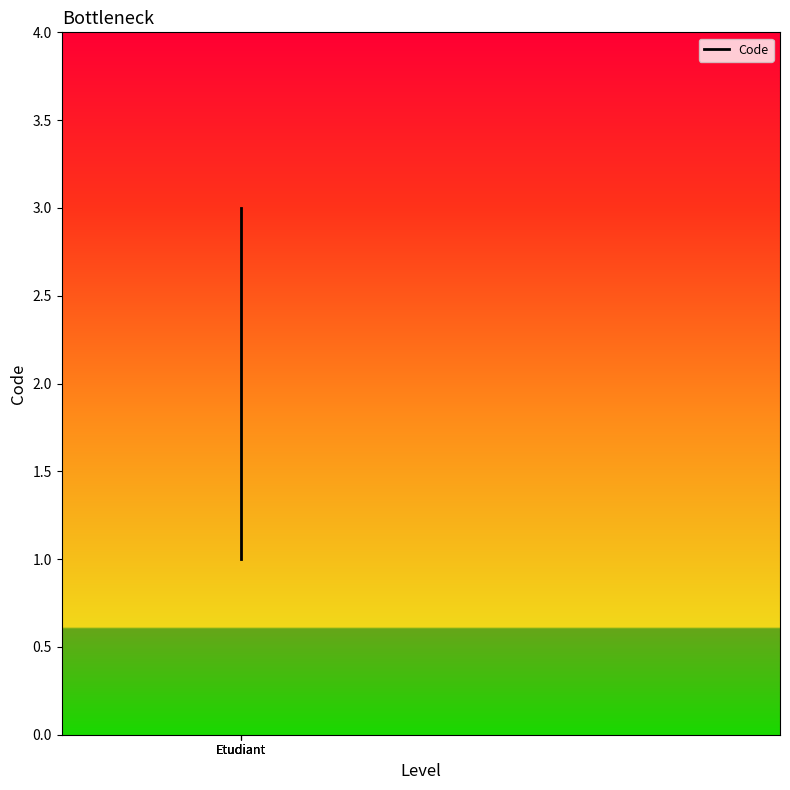

How many lines are shown in the chart?

1